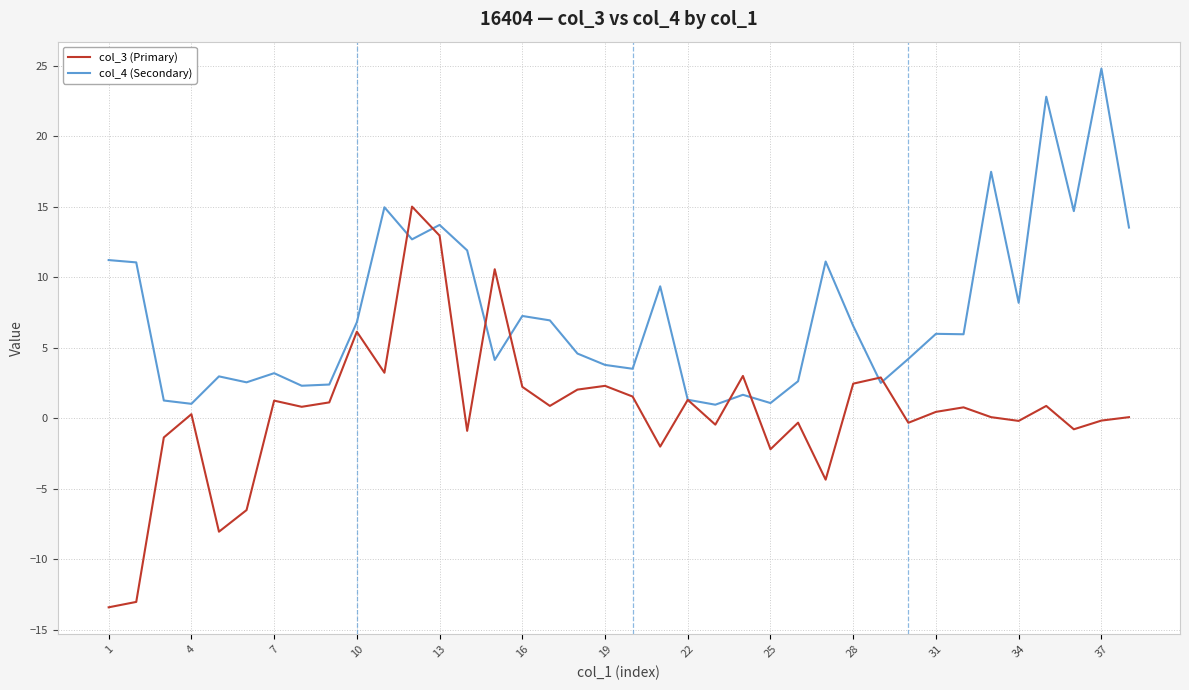

Which series has the widest spread of values?

col_3 (Primary)